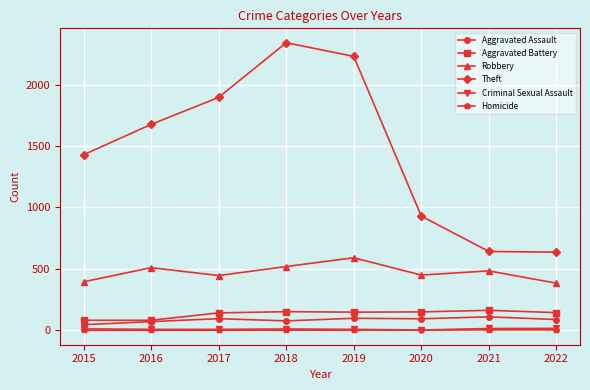

Which series has the largest total across all categories?

Theft